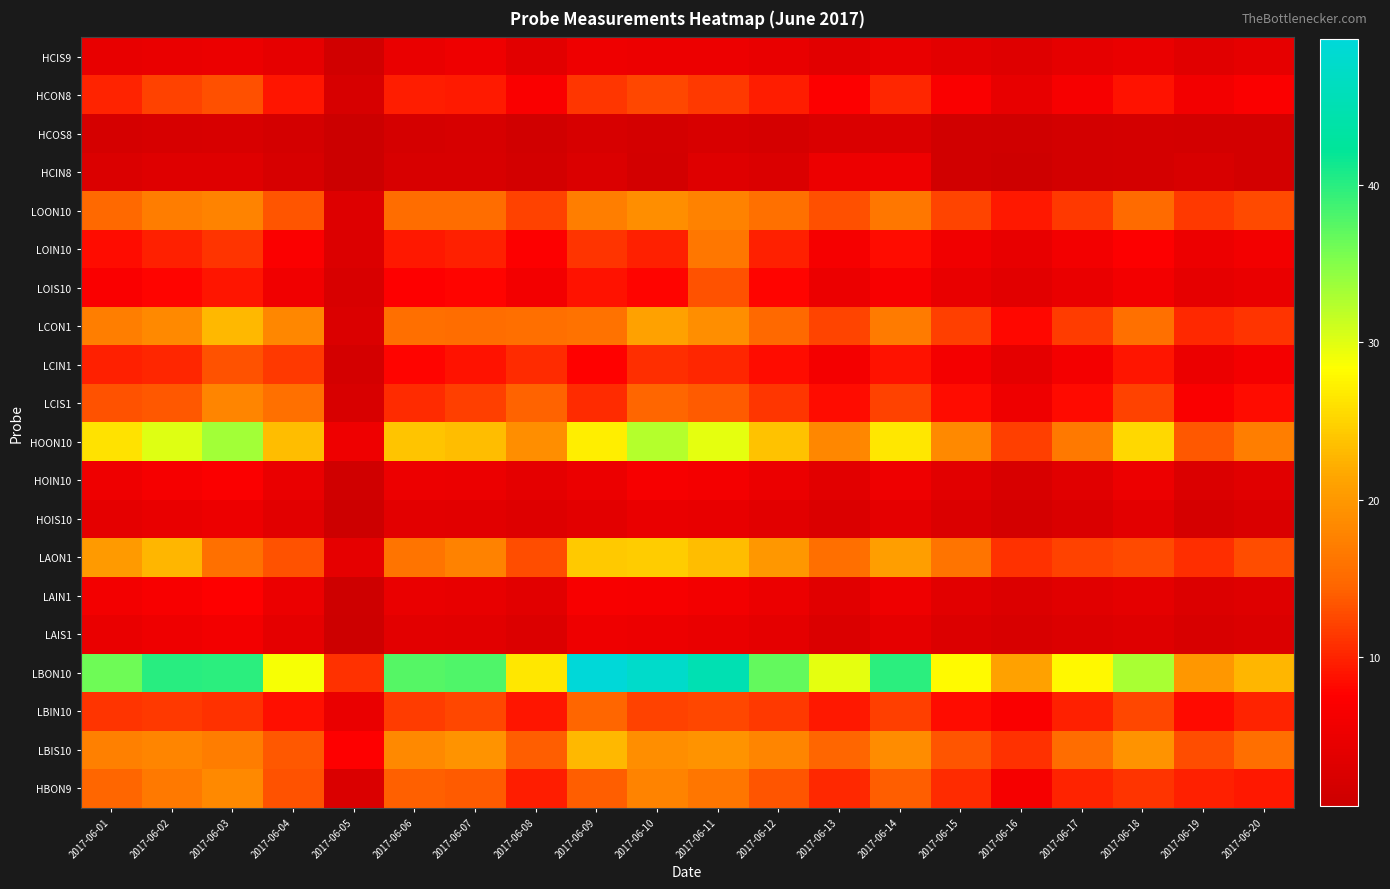

Which series has the widest spread of values?

LBON10